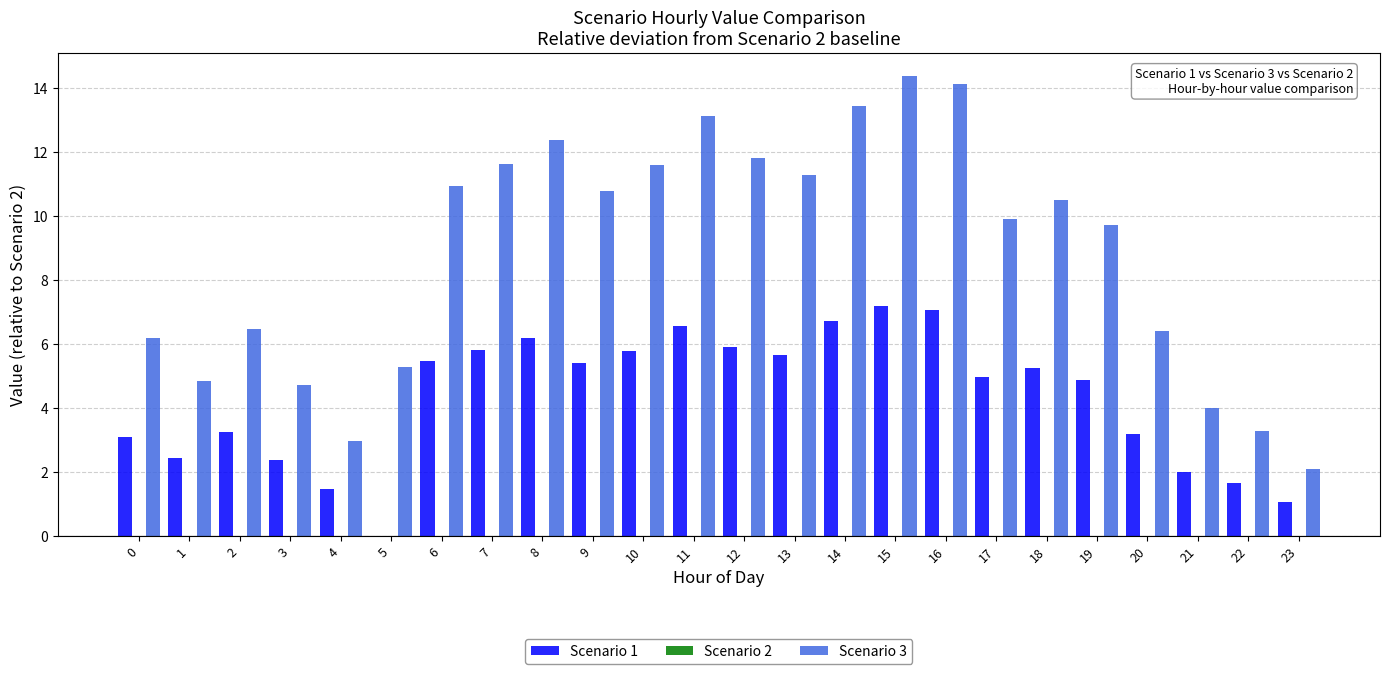

What is the sum of all Scenario 1 values?

103.2